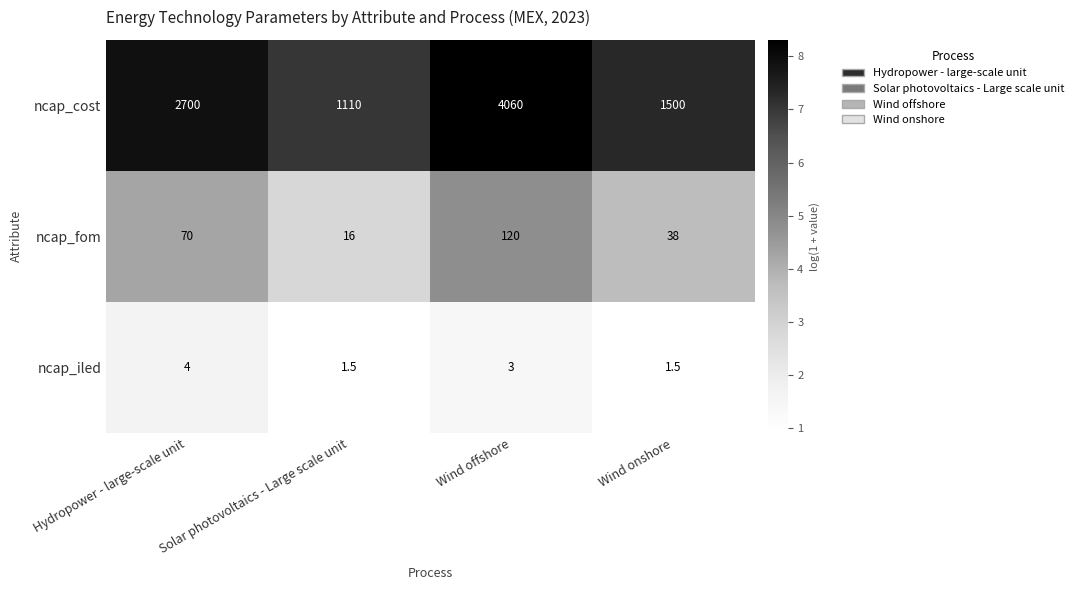

How many categories are shown in the chart?

4